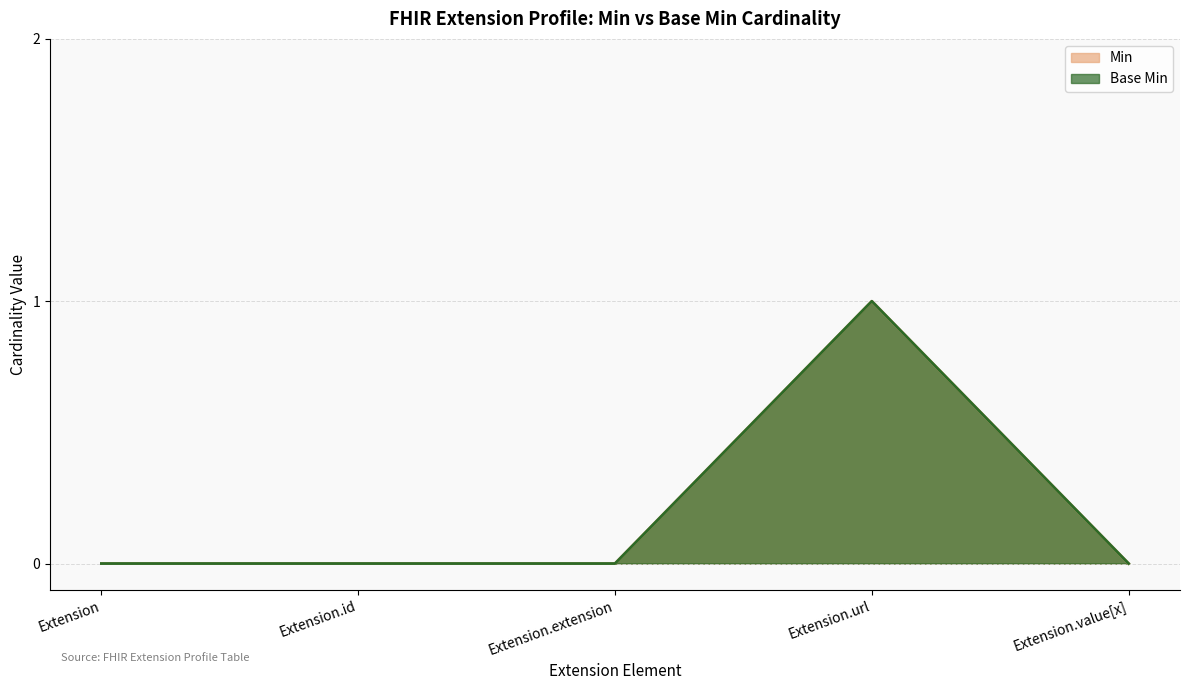

True or false: Min and Base Min intersect in this chart.

False